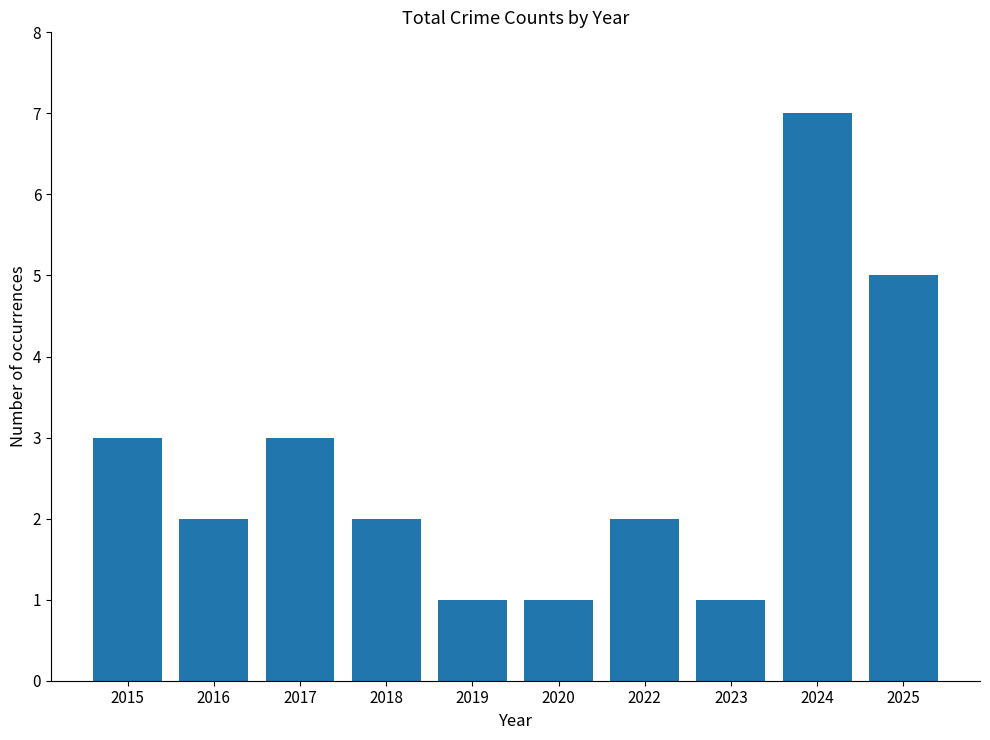

What is the value of the 4th bar from the left?

2